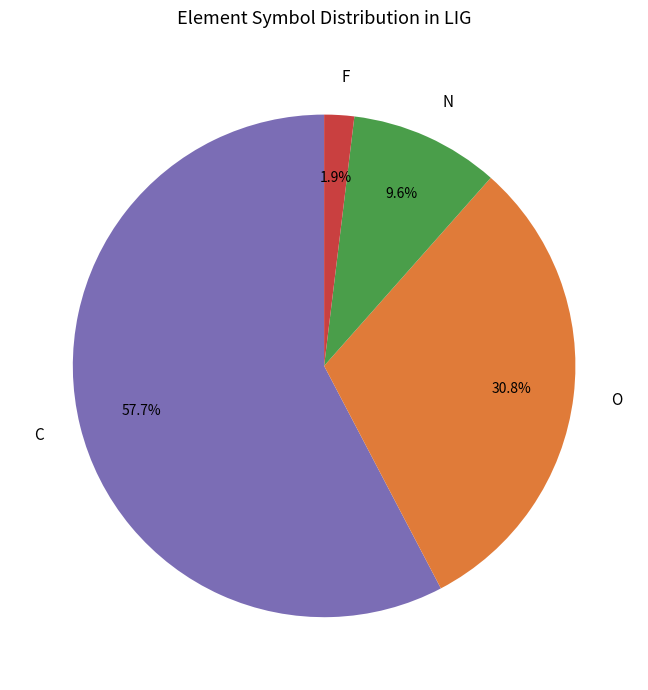

Which slice represents more than half of the pie?

C